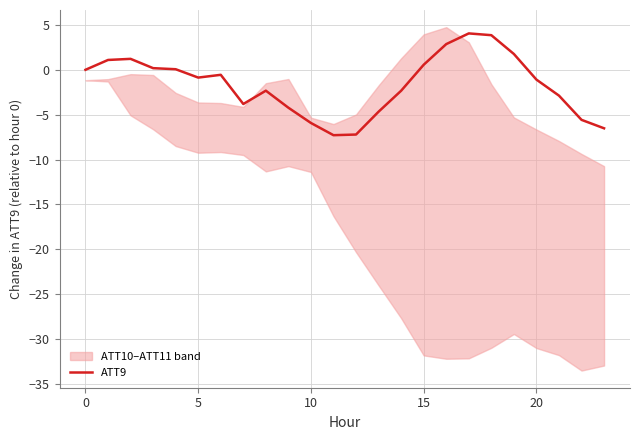

Where is the data nearest to the value -1?

20